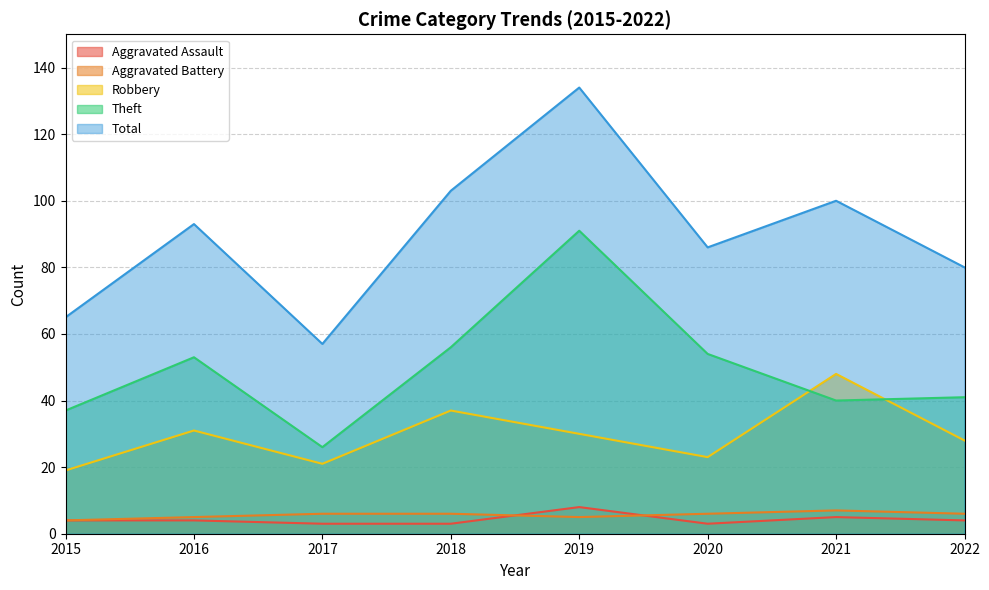

What is the minimum value shown in the chart?

3